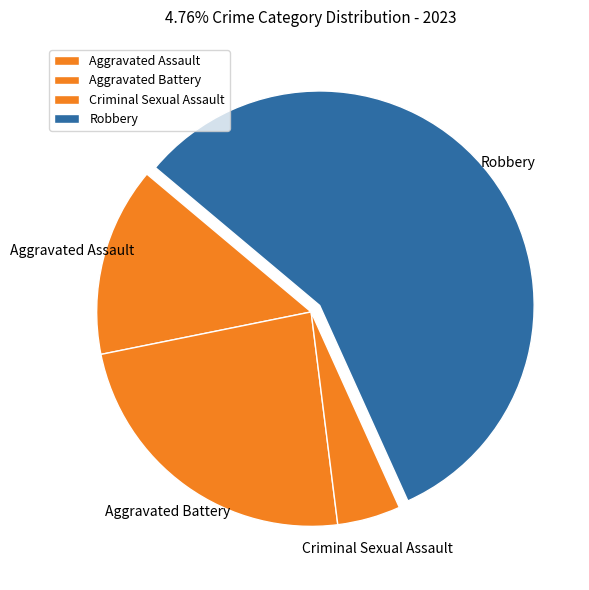

Rank the categories by value from highest to lowest.

Robbery, Aggravated Battery, Aggravated Assault, Criminal Sexual Assault